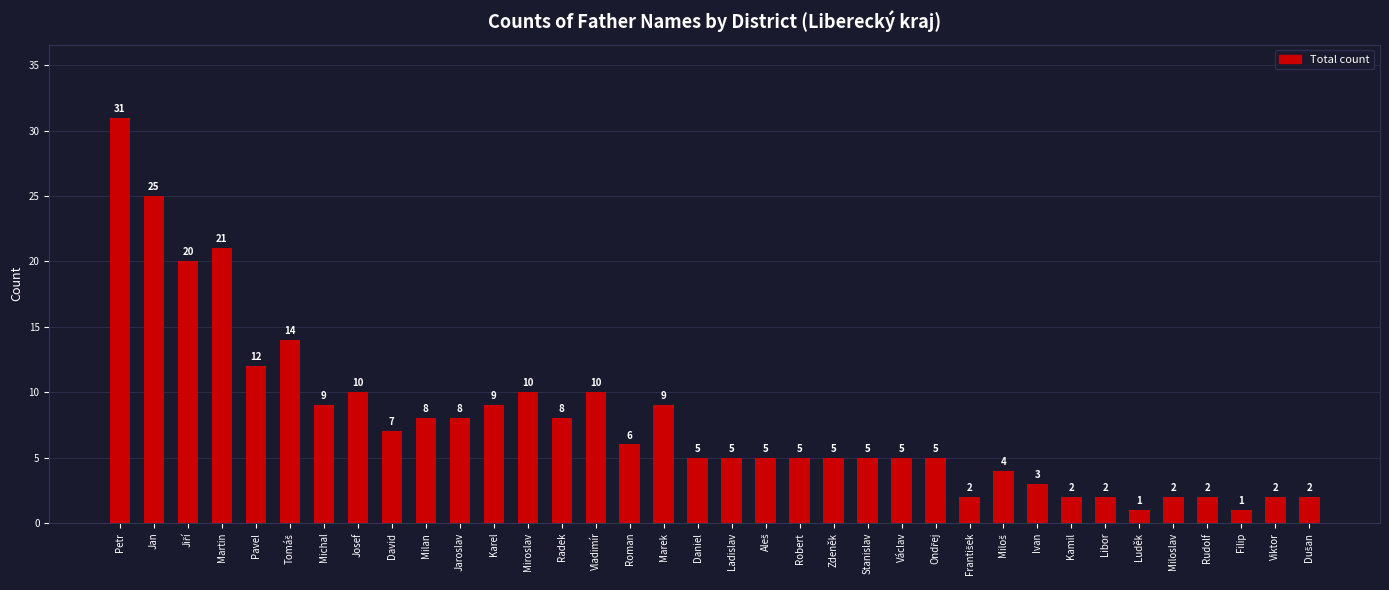

Which category has the highest value across all series?

Petr